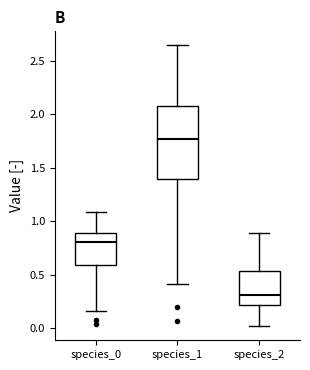

Reading left to right, read every box against the y-axis: the position of its median line, the range the box covers, and the ends of its whiskers. The values are not printed on the chart, so give them approximately, as read against the axis.

species_0: median 0.80, box 0.60 to 0.90, whiskers 0.15 to 1.10
species_1: median 1.75, box 1.40 to 2.05, whiskers 0.40 to 2.65
species_2: median 0.30, box 0.20 to 0.55, whiskers 0.00 to 0.90